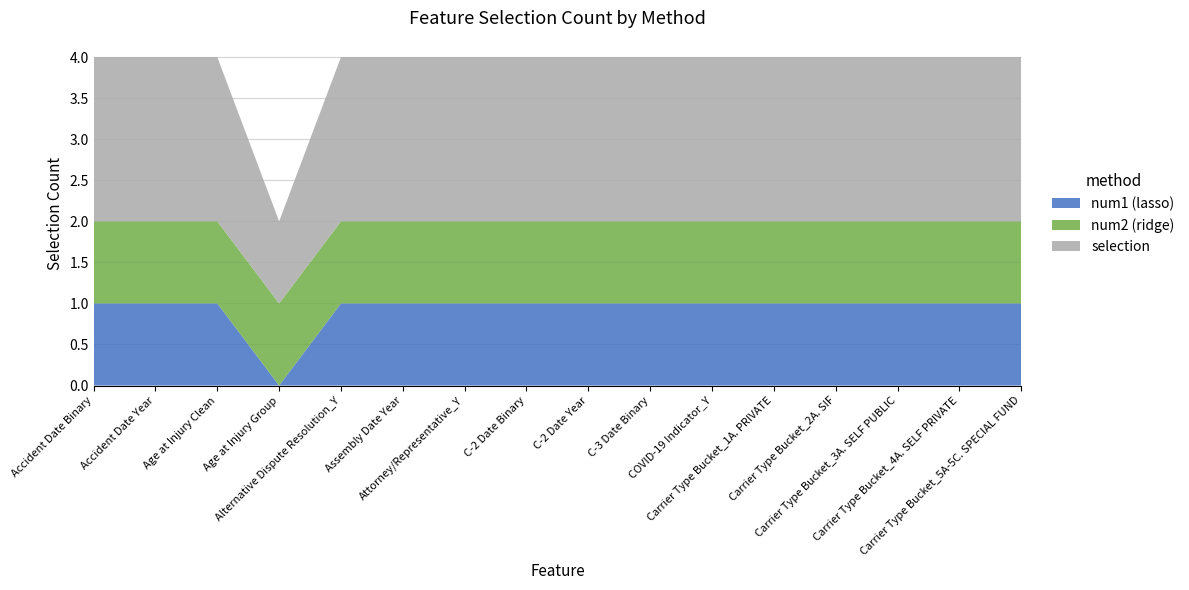

Reading left to right, list all the values displayed in this chart.

num1 (lasso): 1	1	1	0	1	1	1	1	1	1	1	1	1	1	1	1
num2 (ridge): 1	1	1	1	1	1	1	1	1	1	1	1	1	1	1	1
selection: 2	2	2	1	2	2	2	2	2	2	2	2	2	2	2	2